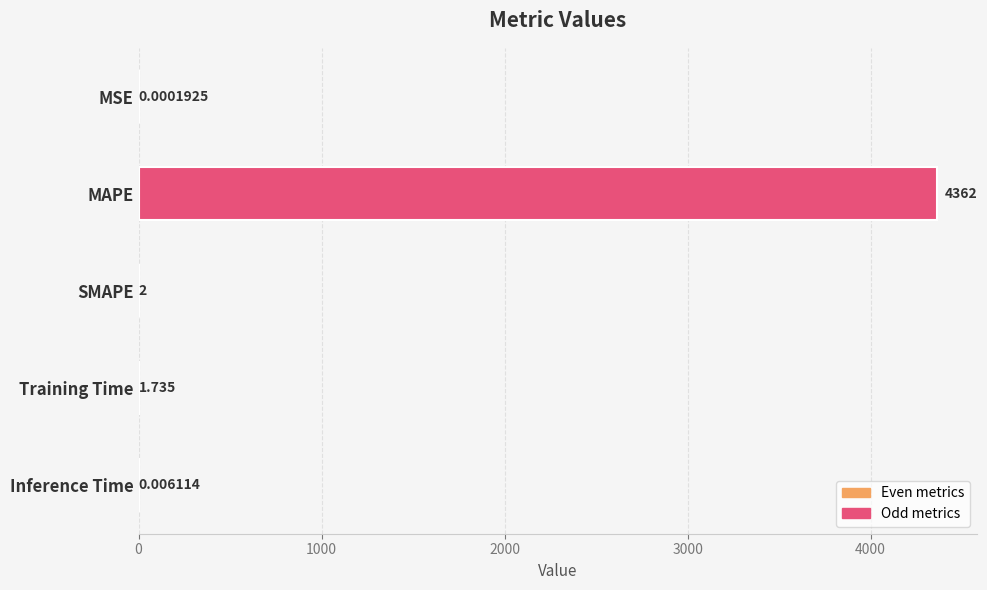

At which label is the value closest to 2181?

SMAPE